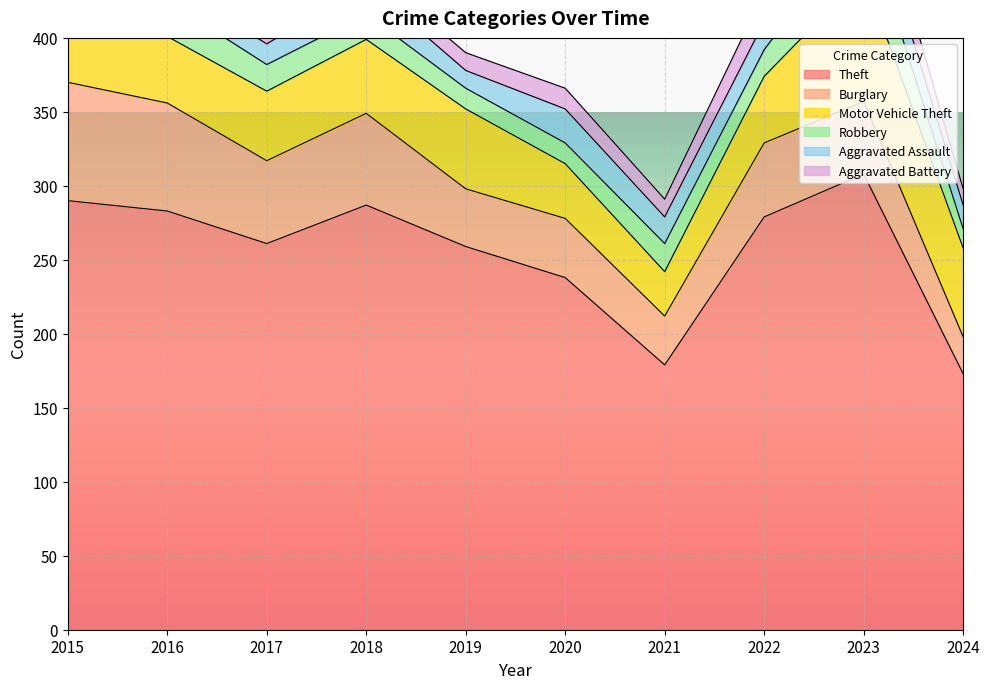

Is it true that Theft equals 283 at 2016?

True